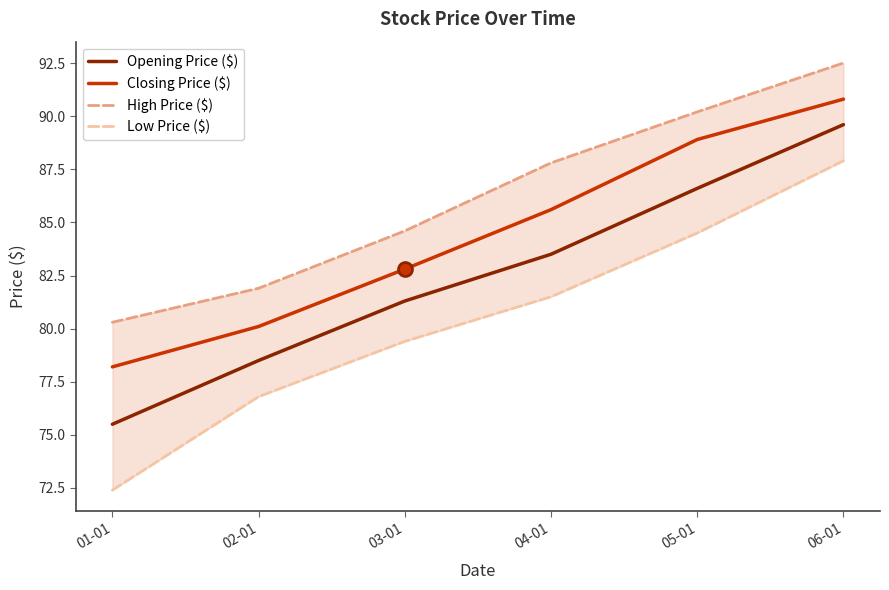

What is the approximate value of Opening Price ($) at 05-01?

86.6